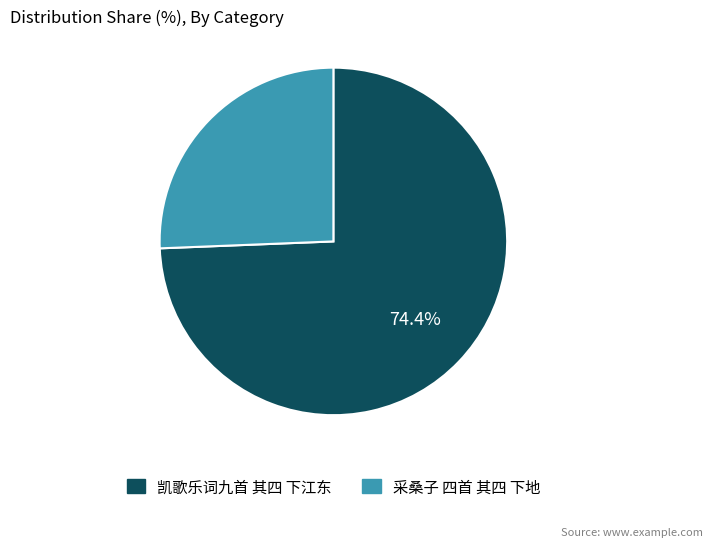

What percentage is the 采桑子 四首 其四 下地 slice, to the nearest percent?

26%